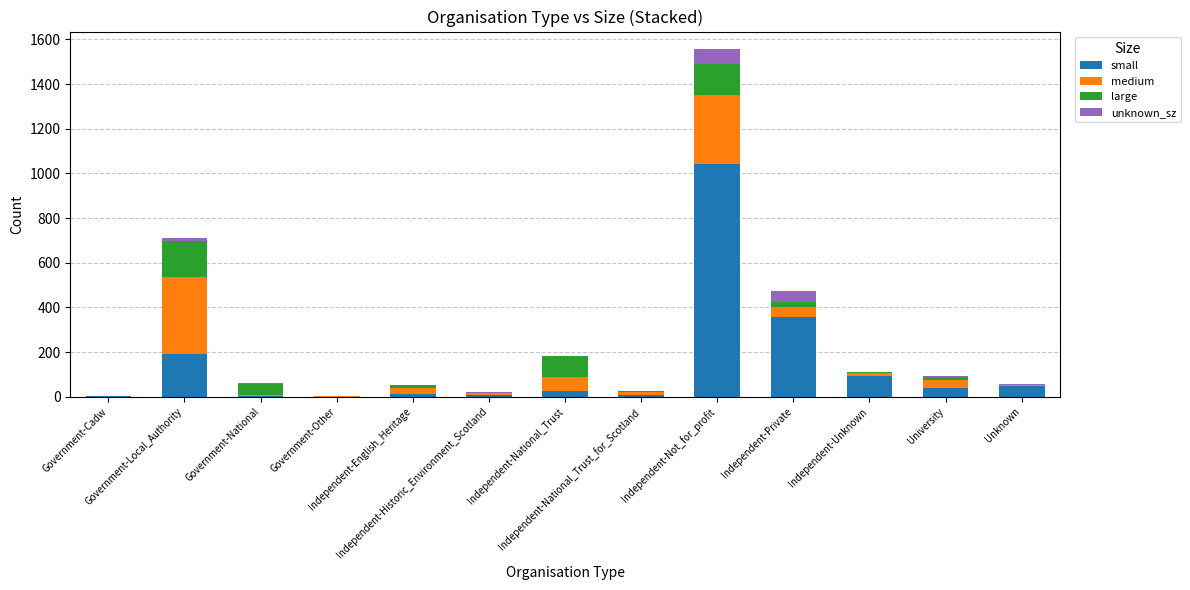

What is the sum of all small values?

1832